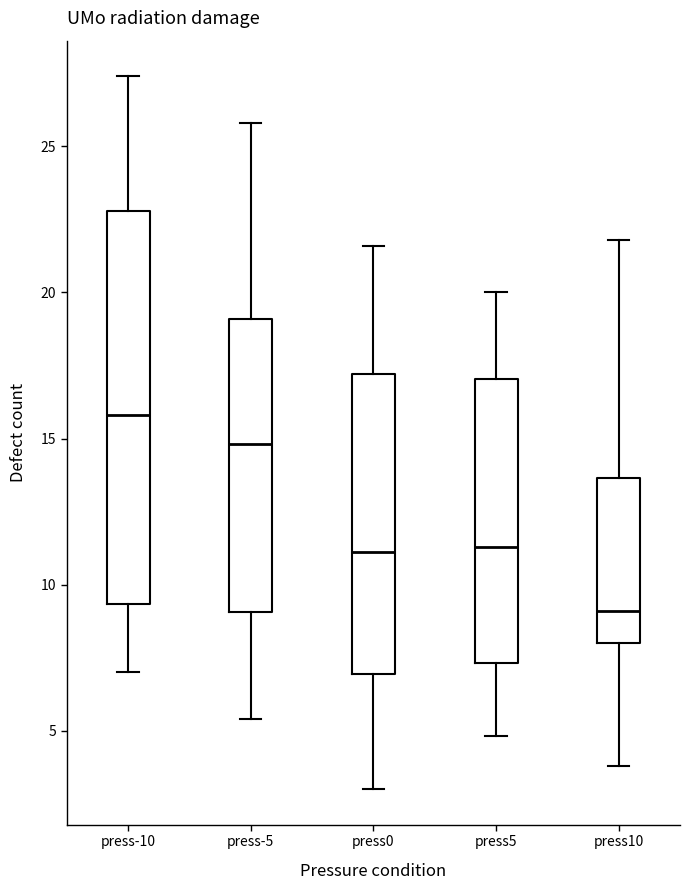

Which box is the tallest, from its lower edge to its upper edge?

press-10